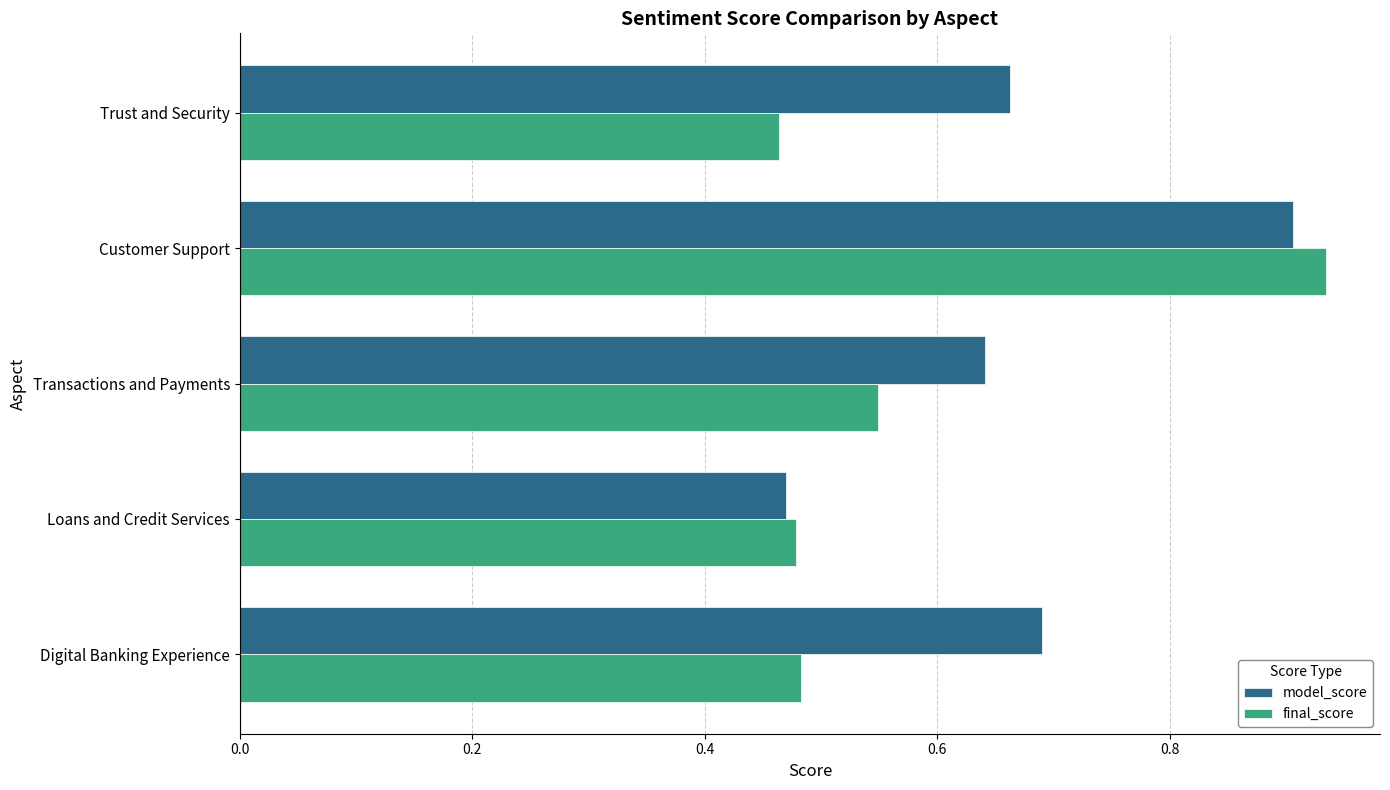

Where is final_score nearest to the value 0?

Trust and Security